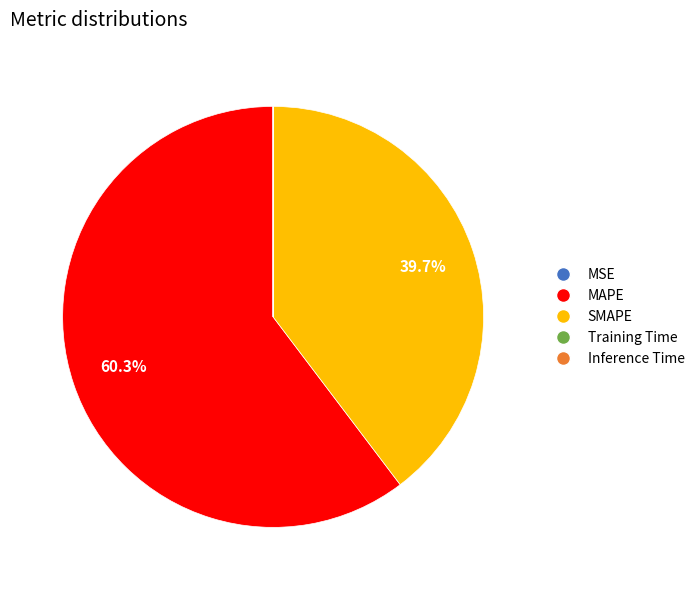

What is the largest slice in the pie chart?

MAPE